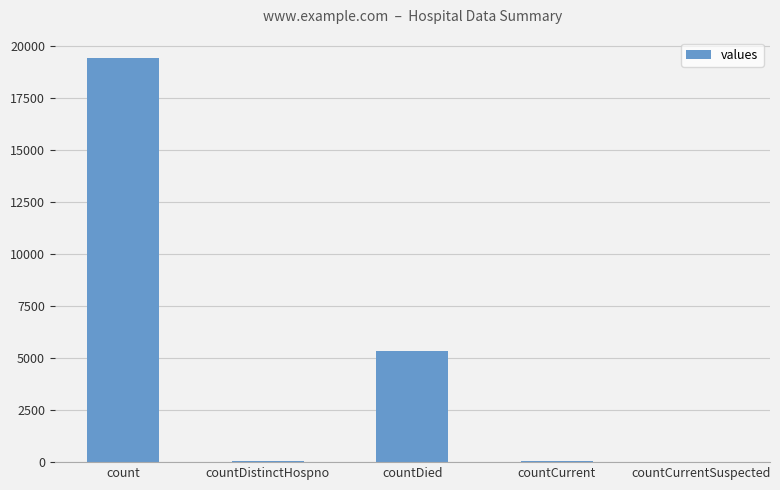

Which category has the highest value across all series?

count